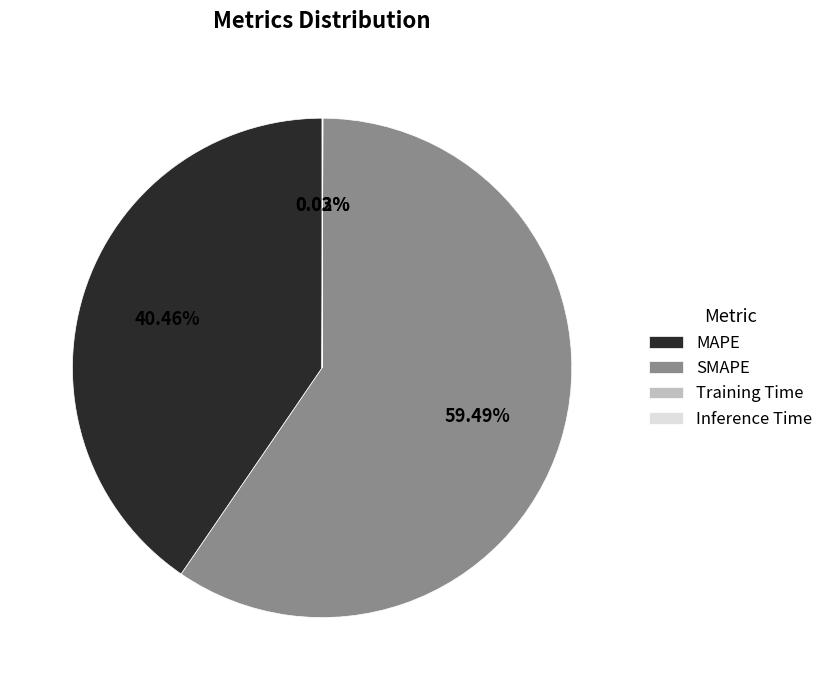

Which category has the biggest portion of the pie?

SMAPE